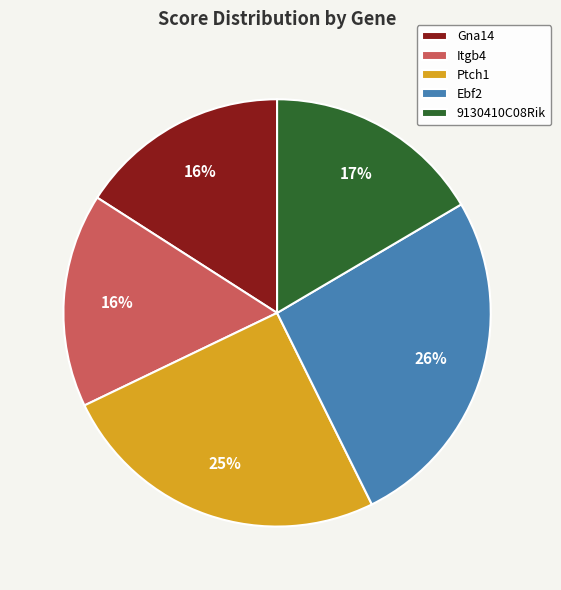

To the nearest percent, what percentage of the pie is Gna14?

16%